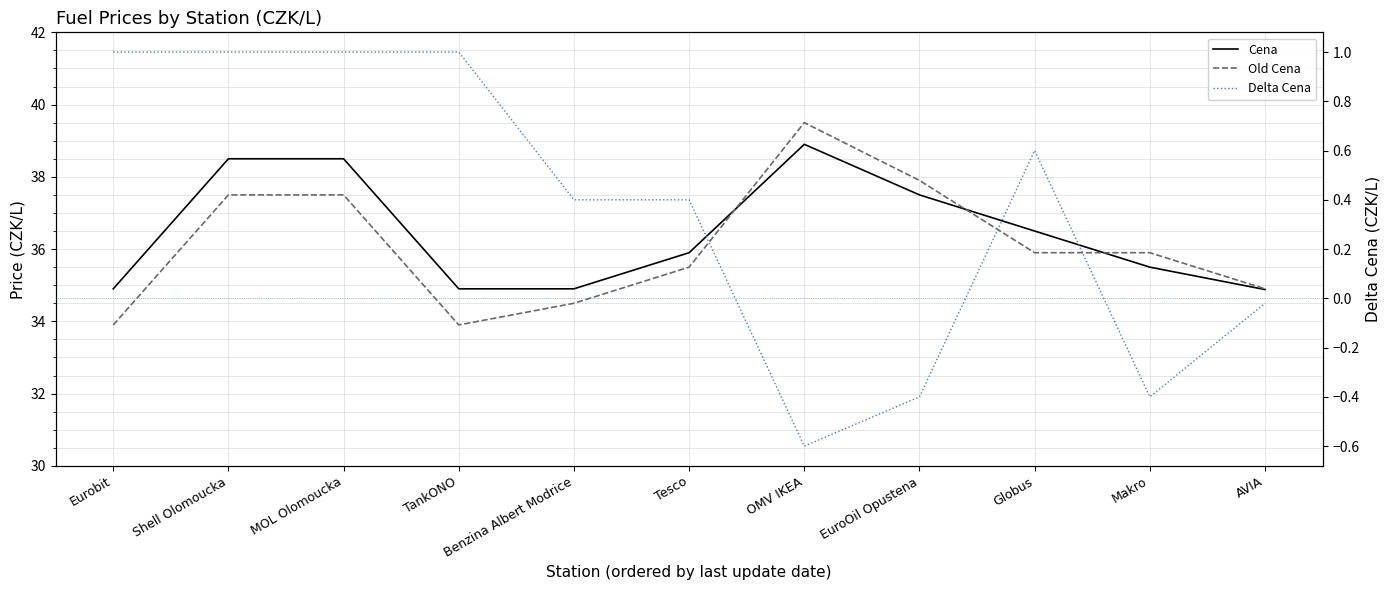

What position from the left is Benzina Albert Modrice?

5